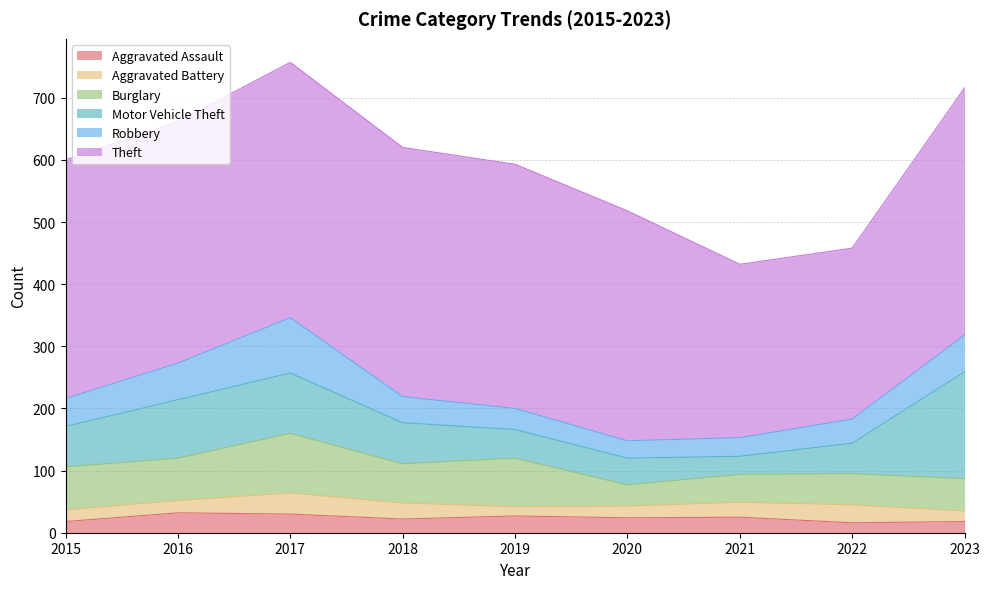

At how many categories does at least one series exceed 249?

9